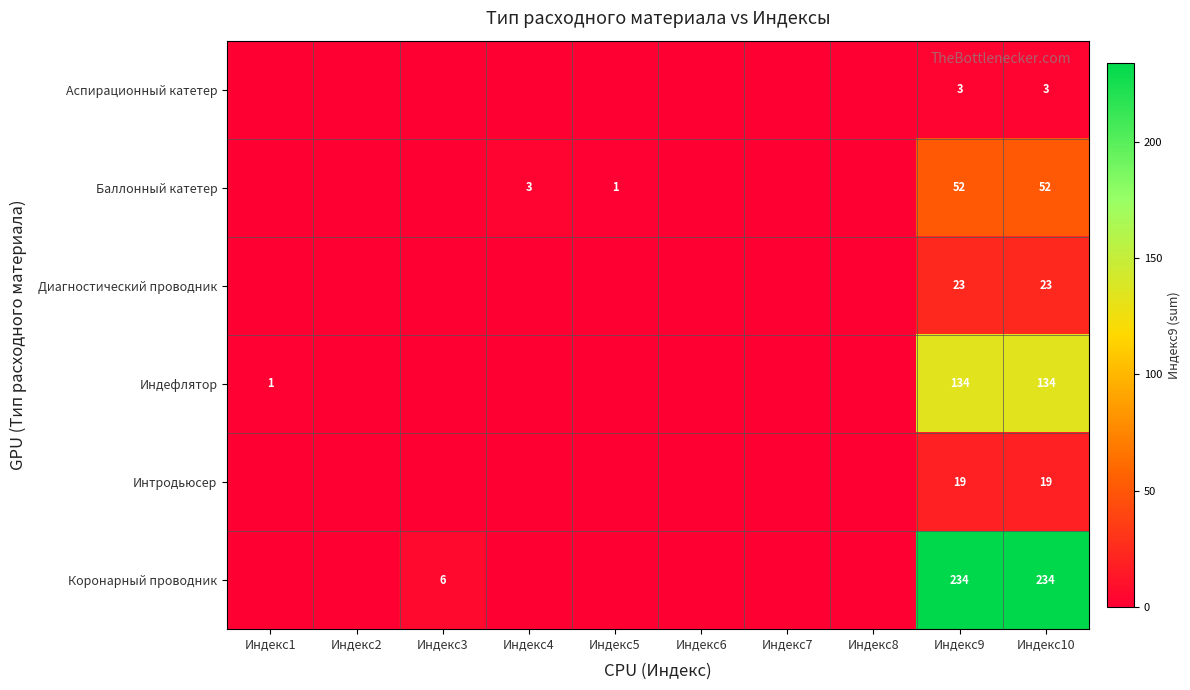

At Индекс10, list the series in order from largest to smallest.

Коронарный проводник, Индефлятор, Баллонный катетер, Диагностический проводник, Интродьюсер, Аспирационный катетер